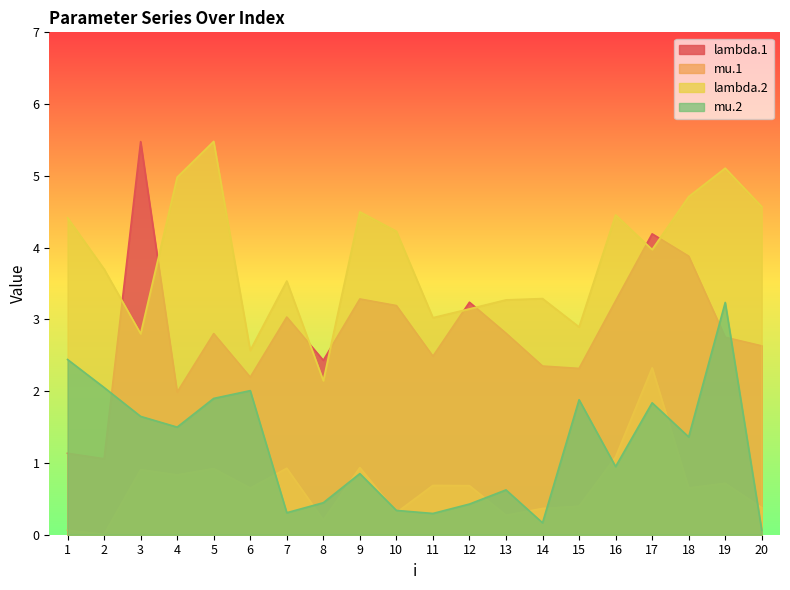

At which label does lambda.2 reach its minimum?

8